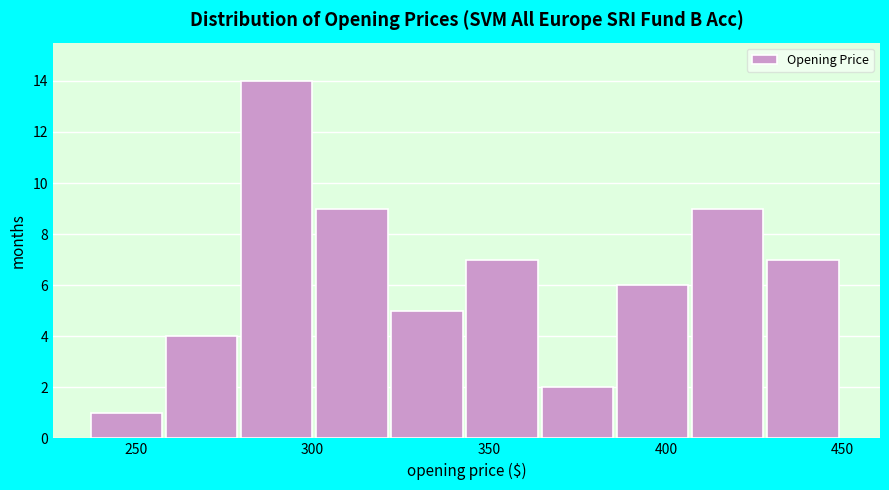

Reading left to right, list every bar in this chart as the range it spans on the x-axis followed by its height. Neither the bar edges nor the heights are printed on the chart, so give them approximately, as read against the axes.

235 to 260: 1
260 to 280: 4
280 to 300: 14
300 to 320: 9
320 to 345: 5
345 to 365: 7
365 to 385: 2
385 to 405: 6
405 to 430: 9
430 to 450: 7